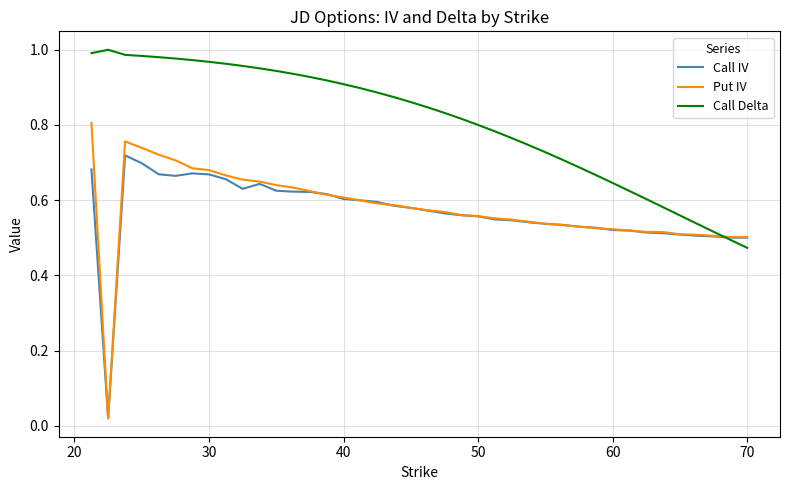

What are all the series names shown in the legend?

Call IV, Put IV, Call Delta